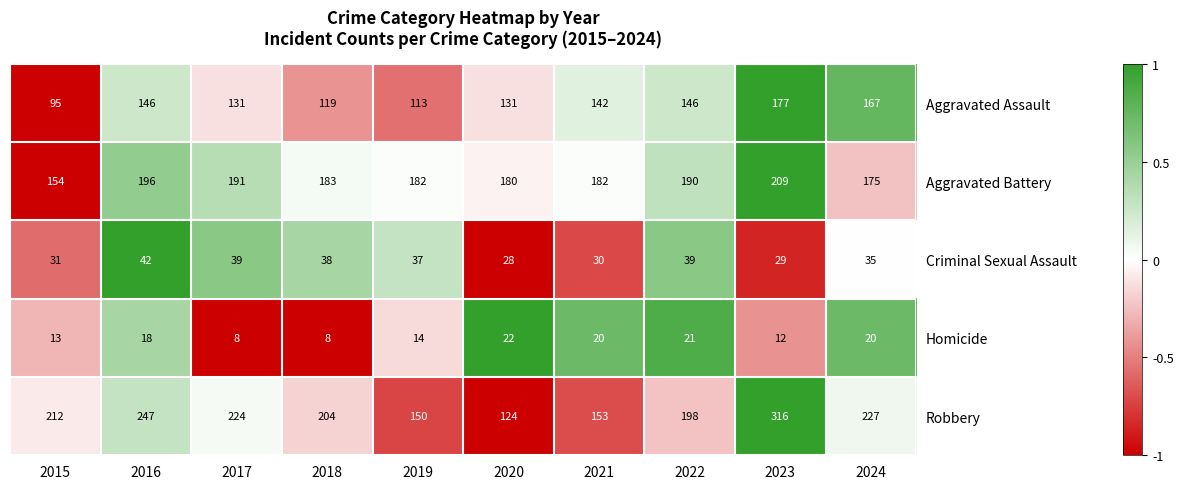

The value of Aggravated Battery at 2023 is 104. True or false?

False